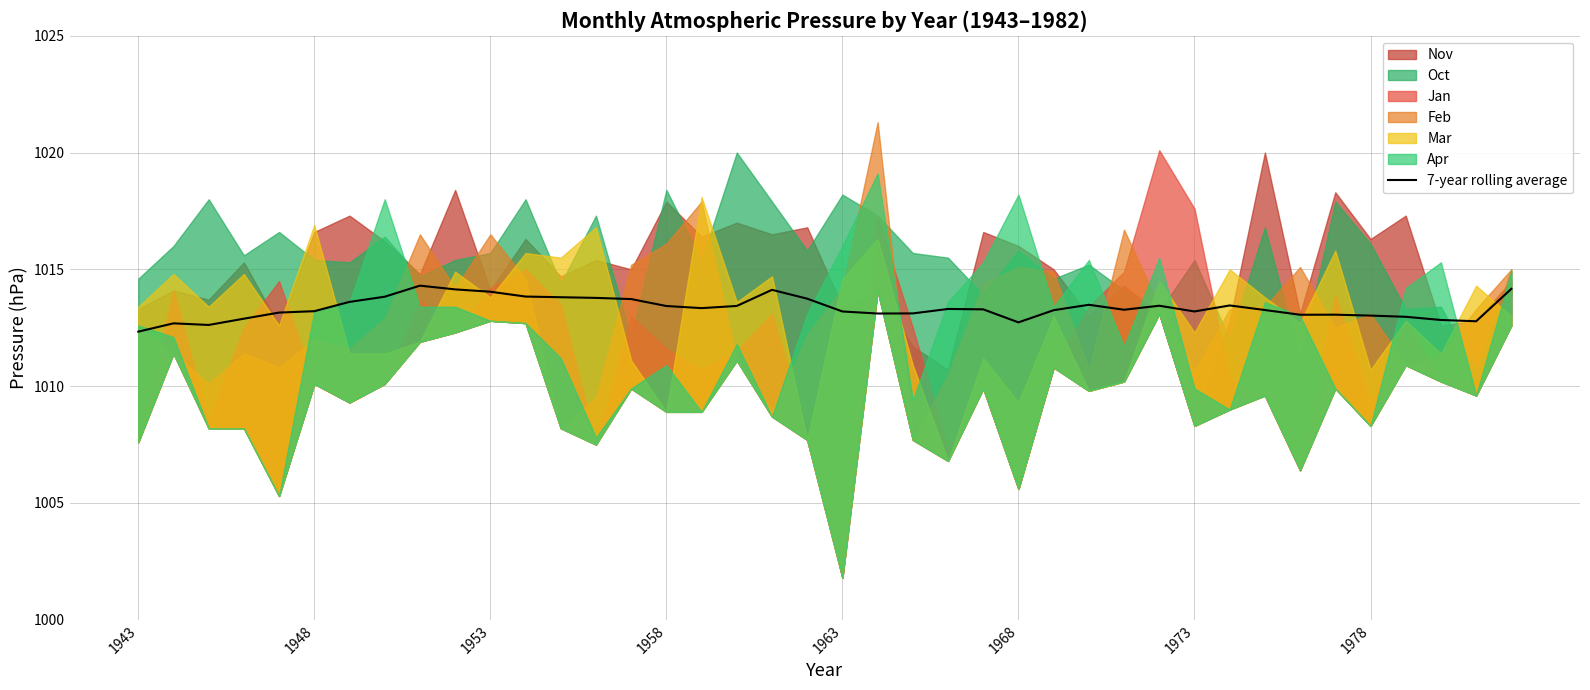

The value of 7-year rolling average at 1978 is 654.2. True or false?

False